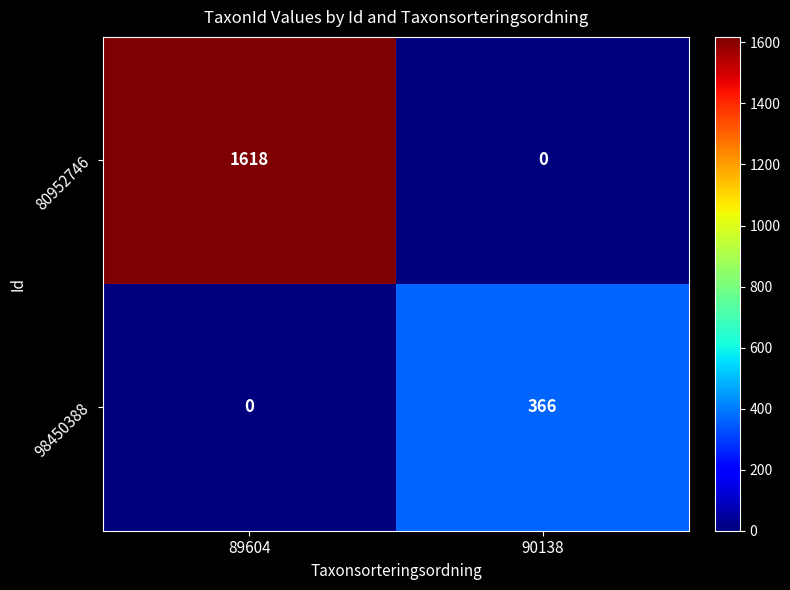

The value of 80952746 at 90138 is 0. True or false?

True